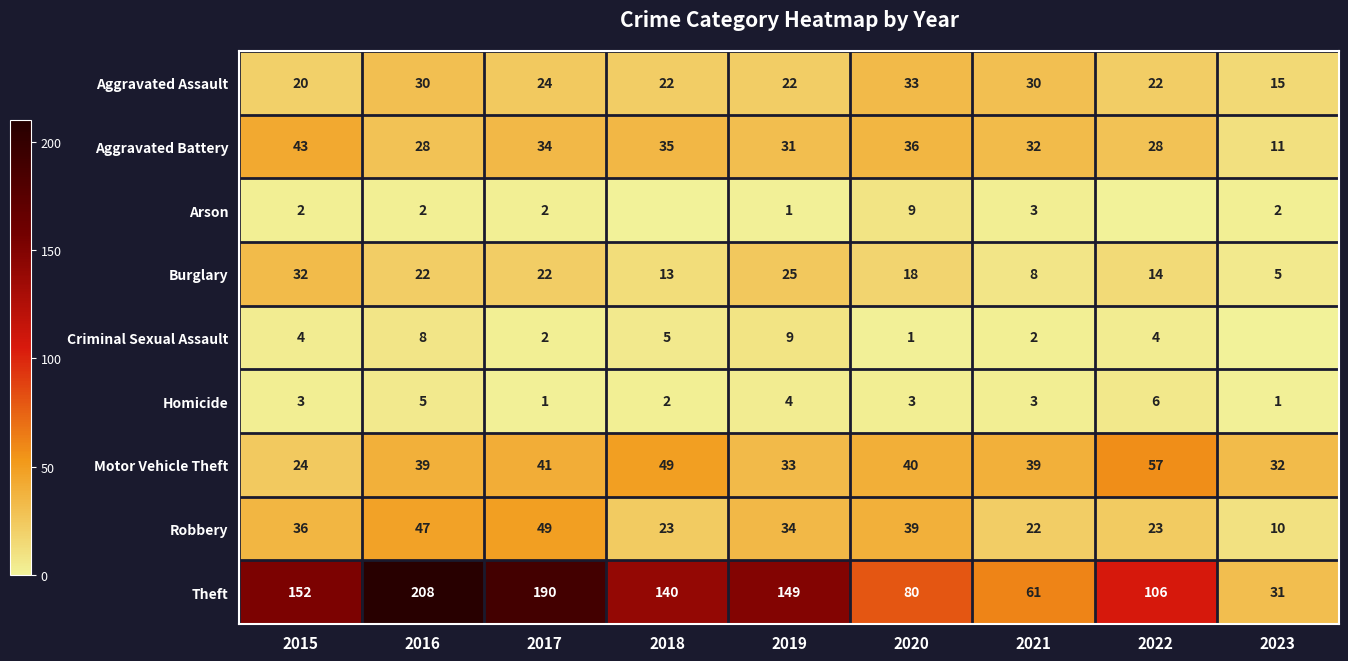

What is the sum of the Aggravated Battery values at 2021 and 2019?

63